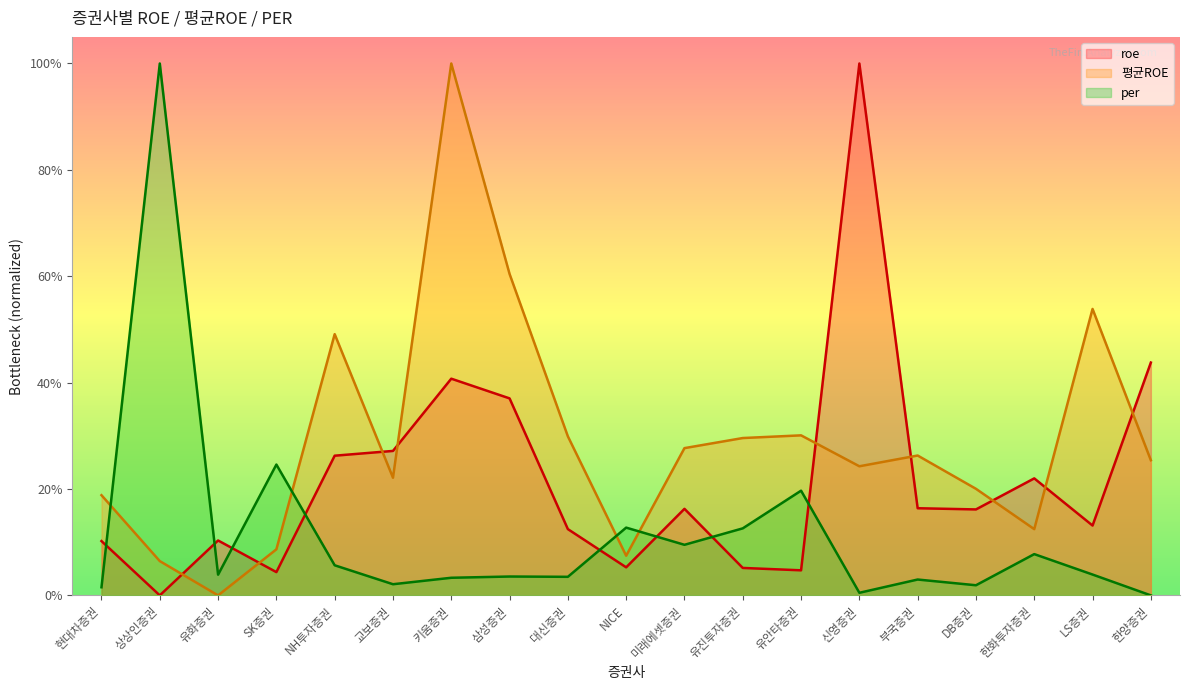

What is the label of the 5th point from the right?

부국증권